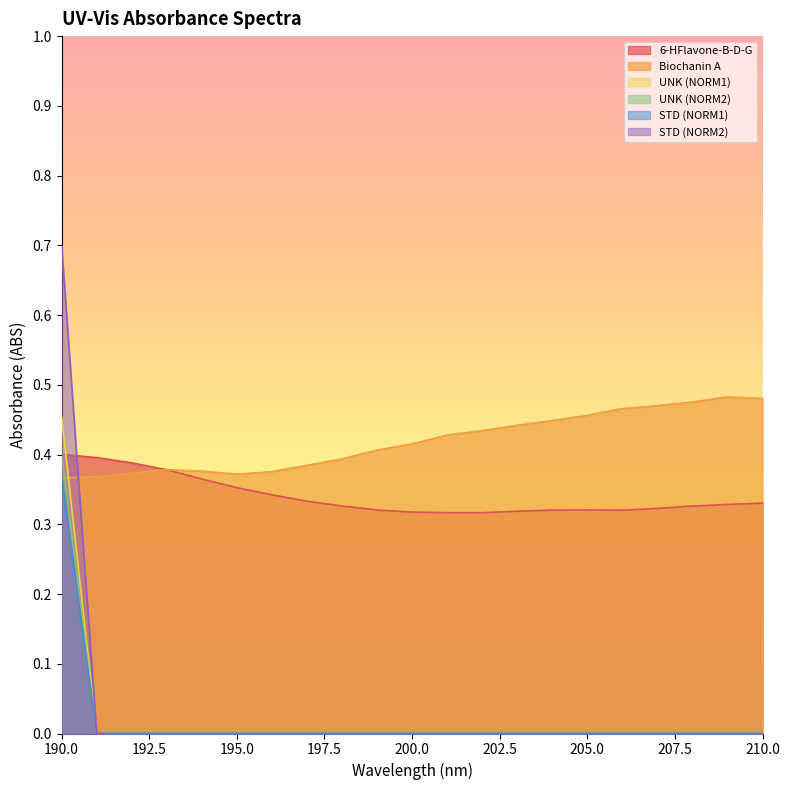

List the series in order of their peak value, highest first.

STD (NORM2), Biochanin A, UNK (NORM2), 6-HFlavone-B-D-G, UNK (NORM1), STD (NORM1)